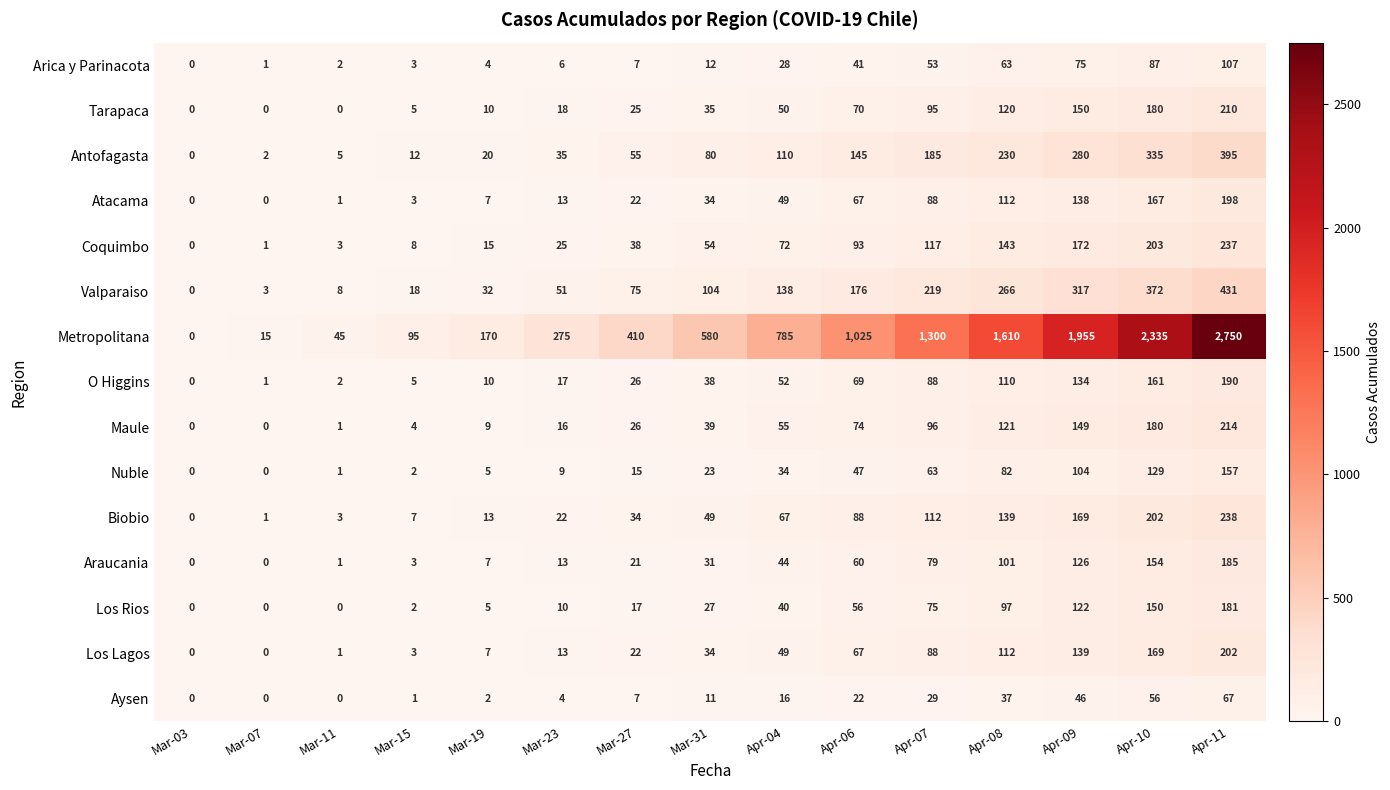

What is the approximate value of Araucania at Mar-31?

31